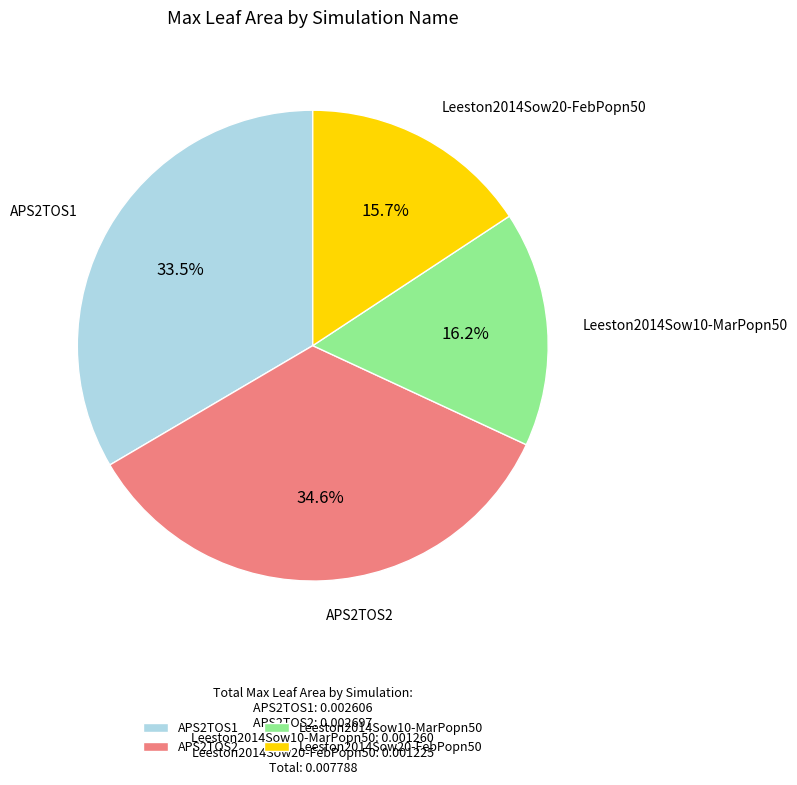

Is it true that Leeston2014Sow20-FebPopn50 is 16% of the pie?

True